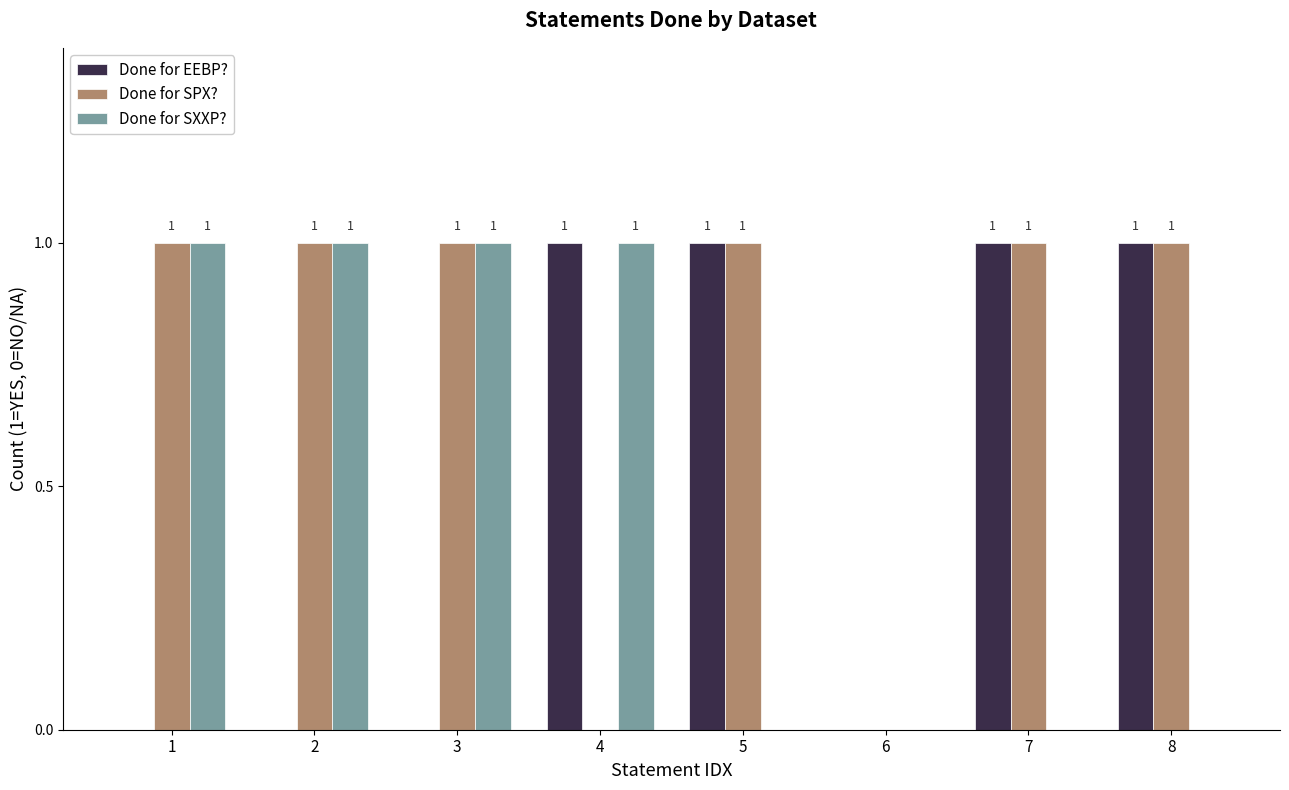

What is the sum of all Done for SPX? values?

6